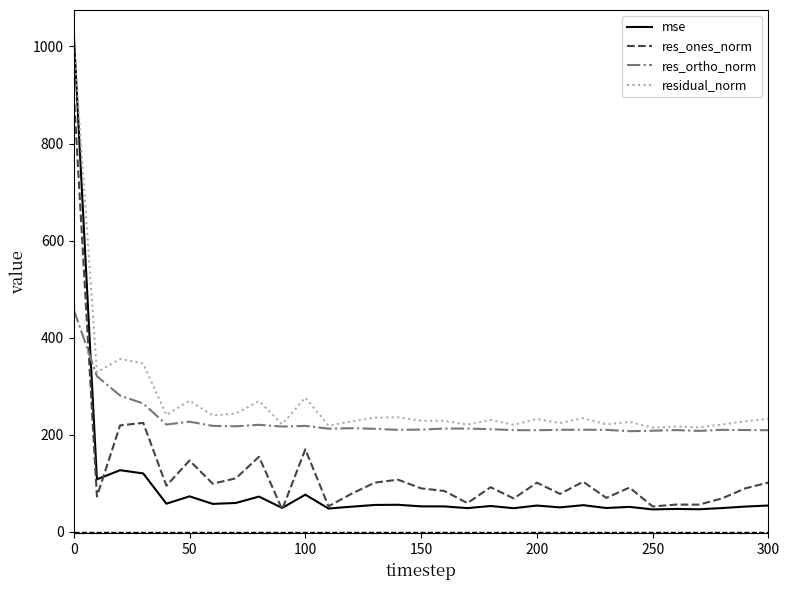

True or false: res_ones_norm and residual_norm cross at least once.

False